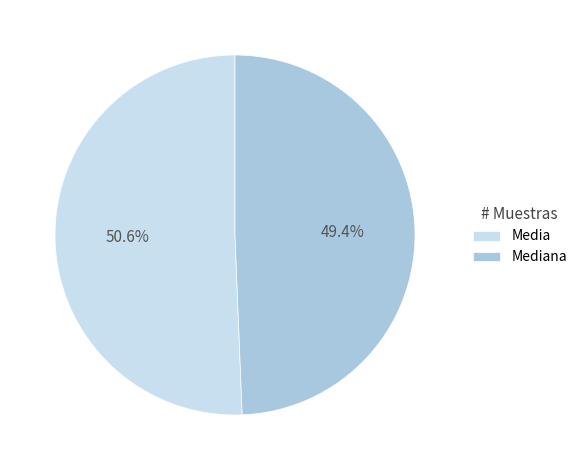

To the nearest percent, what portion does Mediana represent?

49%